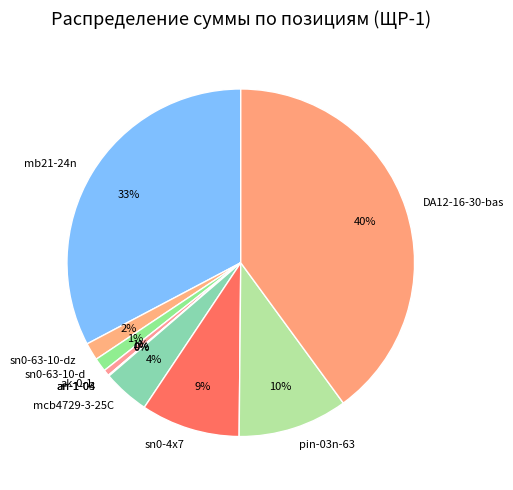

What is the largest slice in the pie chart?

DA12-16-30-bas